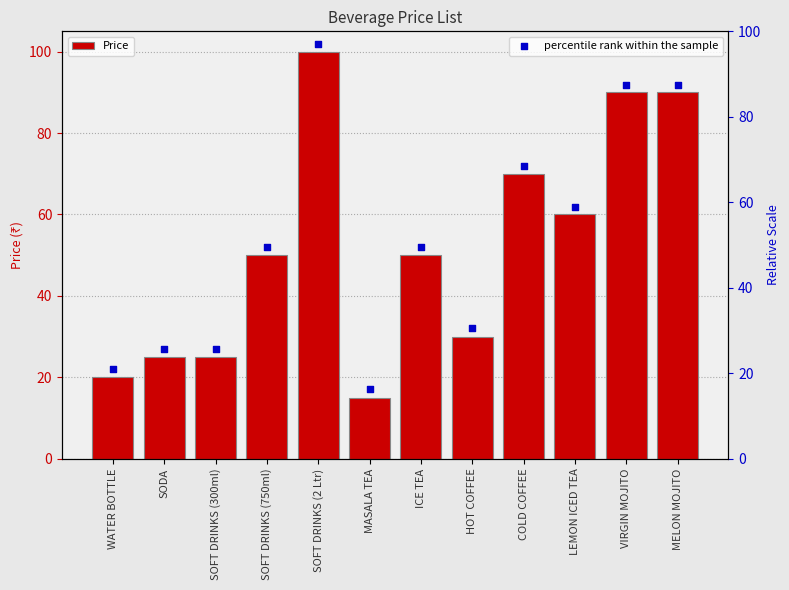

At how many categories does at least one series exceed 77?

3